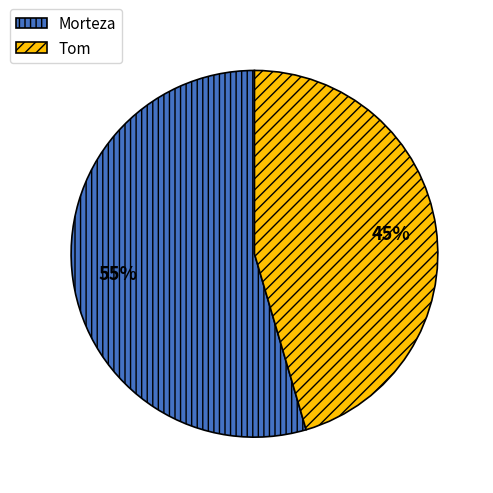

To the nearest percent, what is the combined percentage of Morteza and Tom?

100%